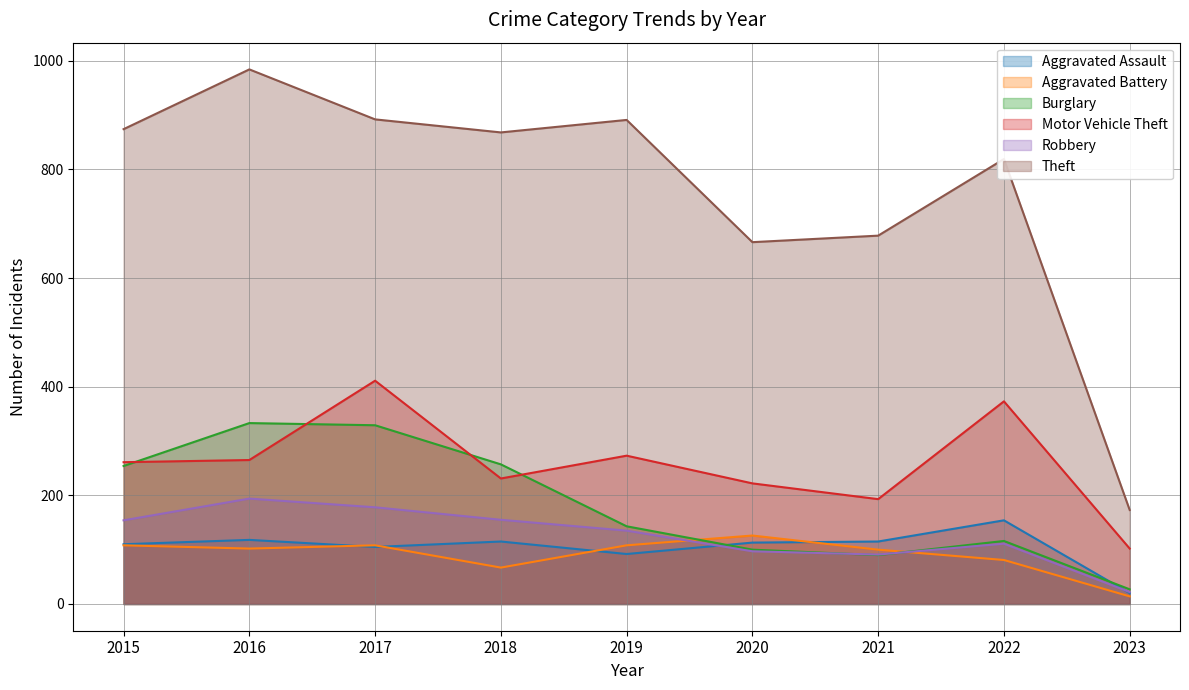

At which label does Burglary first exceed 143?

2015